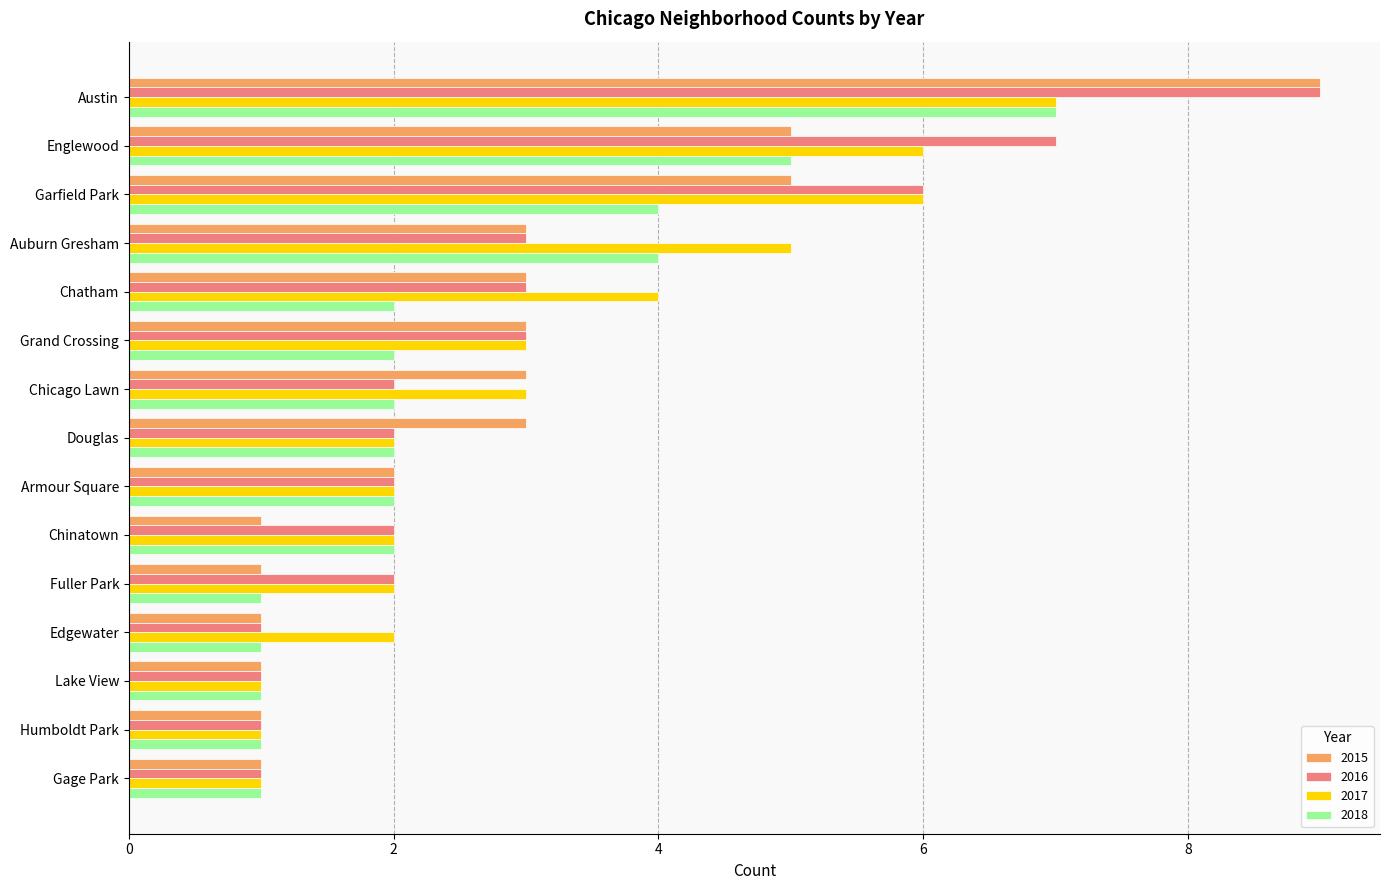

Which series changed the most between Chatham and Humboldt Park?

2017